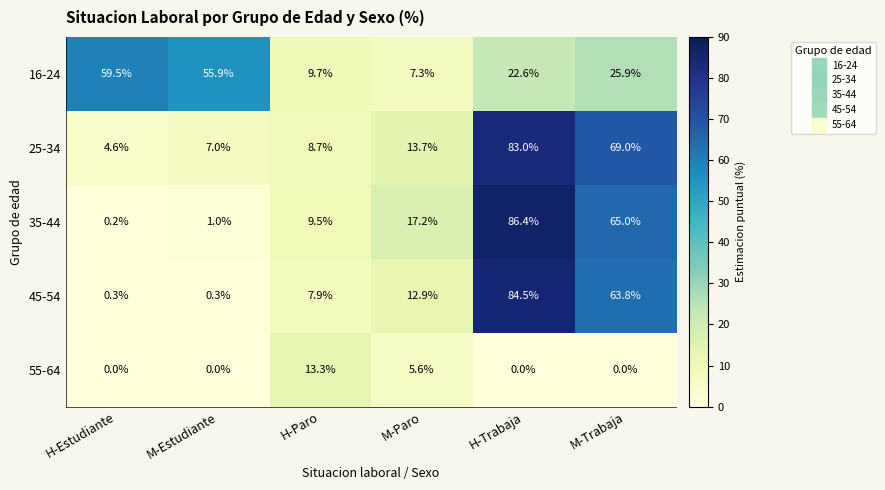

Which label corresponds to the largest value in the chart?

H-Trabaja